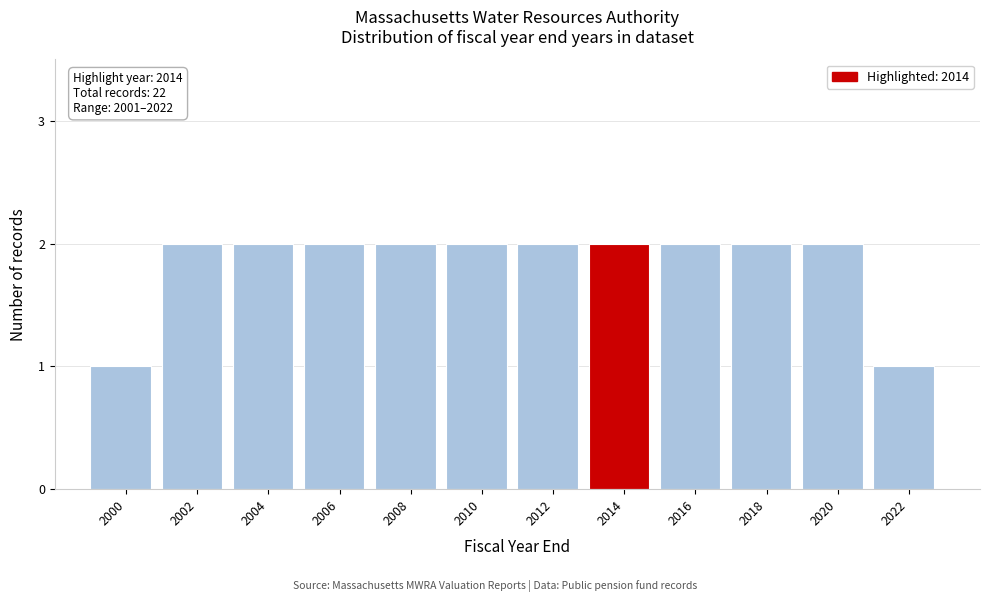

Reading left to right, list all the values displayed in this chart.

2000=1	2002=2	2004=2	2006=2	2008=2	2010=2	2012=2	2014=2	2016=2	2018=2	2020=2	2022=1